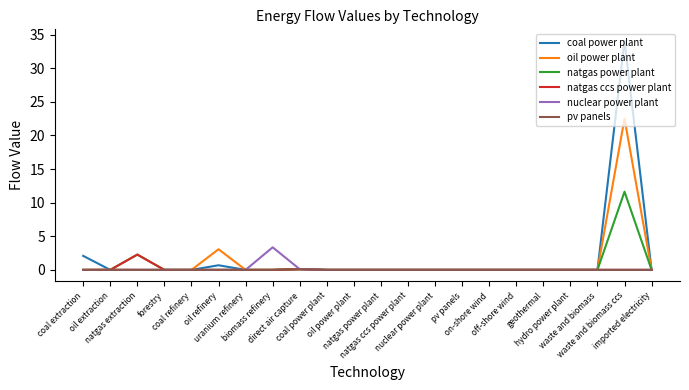

Reading left to right, extract all data points from this chart.

coal power plant: 2.1	0.0	0.0	0.0	0.0	0.7	0.0	0.0	0.1	0.0	0.0	0.0	0.0	0.0	0.0	0.0	0.0	0.0	0.0	0.0	34.1	0.0
oil power plant: 0.0	0.0	0.0	0.0	0.0	3.1	0.0	0.0	0.1	0.0	0.0	0.0	0.0	0.0	0.0	0.0	0.0	0.0	0.0	0.0	22.5	0.0
natgas power plant: 0.0	0.0	2.3	0.0	0.0	0.0	0.0	0.0	0.1	0.0	0.0	0.0	0.0	0.0	0.0	0.0	0.0	0.0	0.0	0.0	11.6	0.0
natgas ccs power plant: 0.0	0.0	2.3	0.0	0.0	0.0	0.0	0.0	0.1	0.0	0.0	0.0	0.0	0.0	0.0	0.0	0.0	0.0	0.0	0.0	0.0	0.0
nuclear power plant: 0.0	0.0	0.0	0.0	0.0	0.0	0.0	3.4	0.1	0.0	0.0	0.0	0.0	0.0	0.0	0.0	0.0	0.0	0.0	0.0	0.0	0.0
pv panels: 0.0	0.0	0.0	0.0	0.0	0.0	0.0	0.0	0.1	0.0	0.0	0.0	0.0	0.0	0.0	0.0	0.0	0.0	0.0	0.0	0.0	0.0